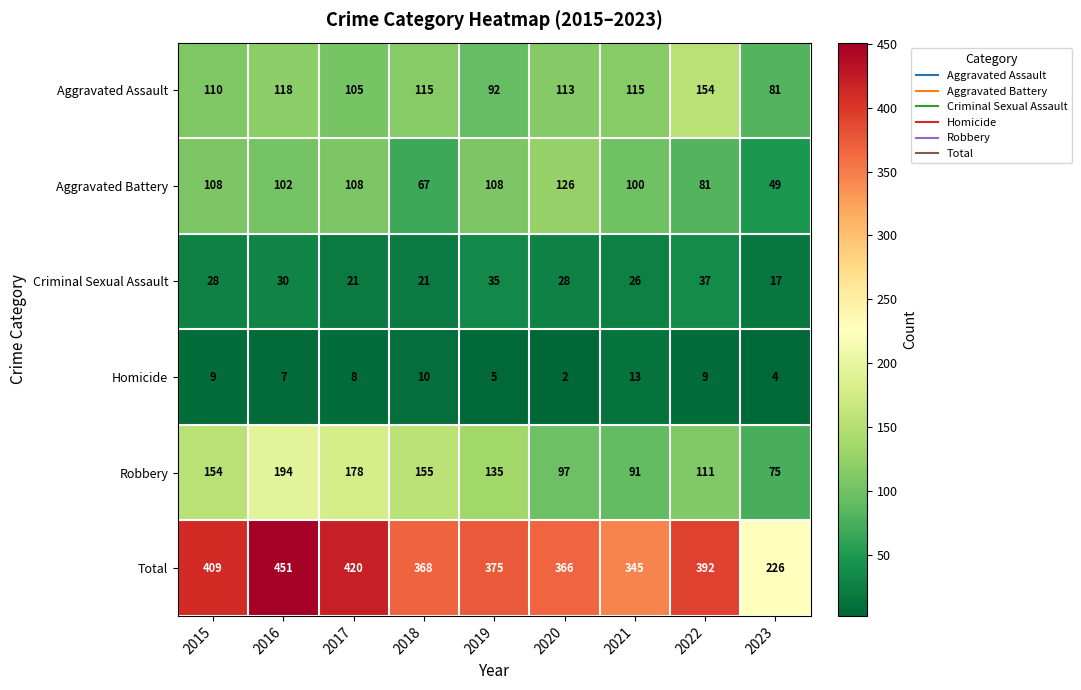

The Aggravated Assault series shows 26 at 2021. True or false?

False